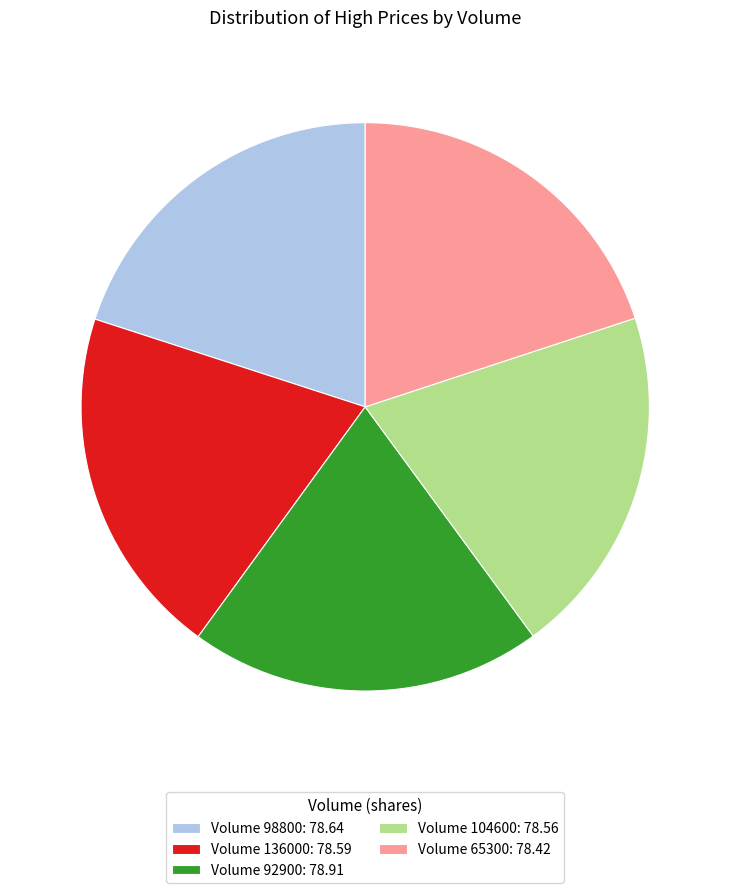

Approximately how many times larger is the value at Volume 104600: 78.56 compared to Volume 98800: 78.64?

1.0